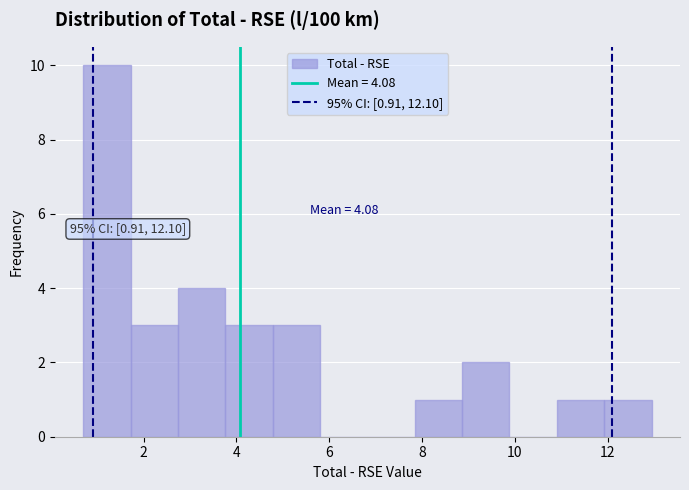

Which range on the x-axis has the tallest bar?

0.8 to 1.8